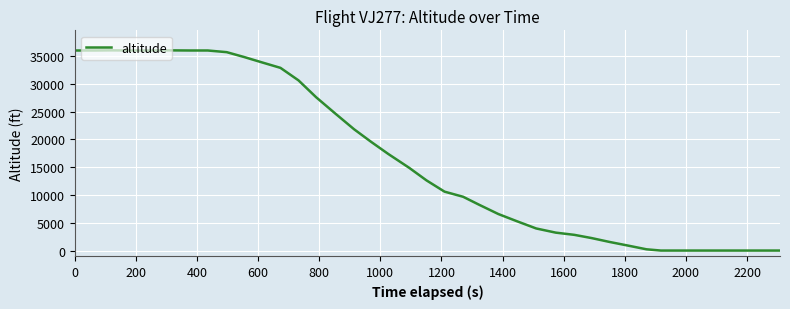

What is the difference between the maximum and minimum values?

36025